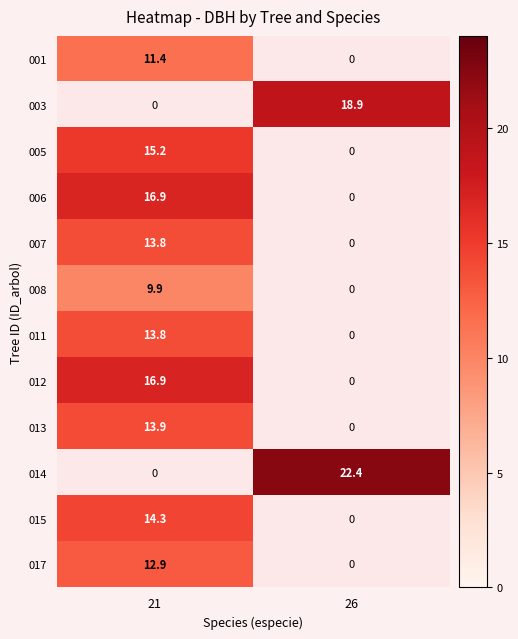

True or false: 003 has a value of 18.9 at 26.

True